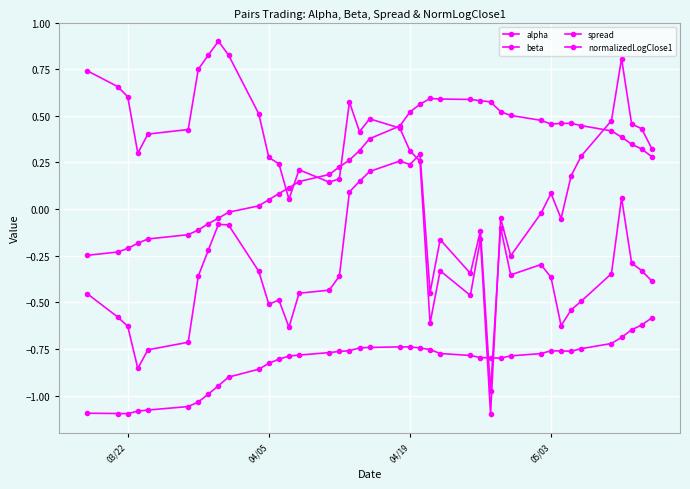

How many values in the spread series are below 0?

9